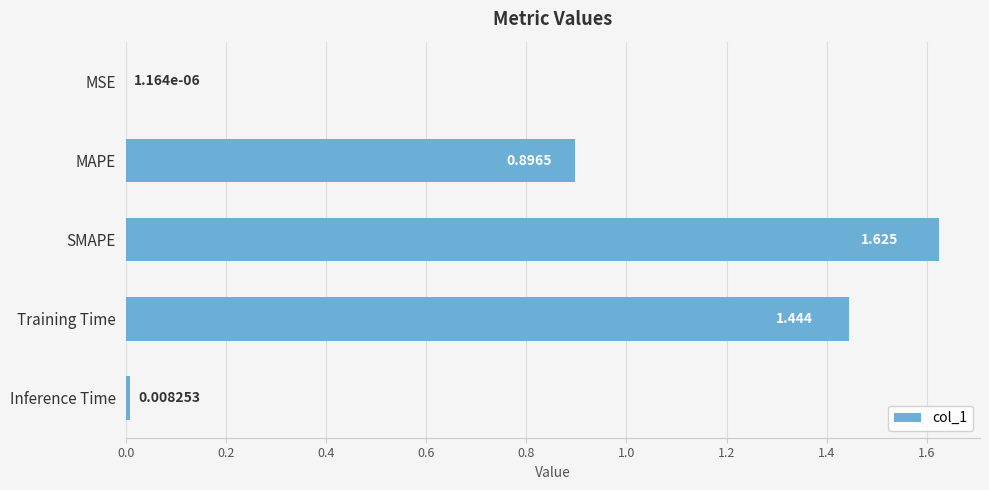

At which label is the value closest to 0?

MSE